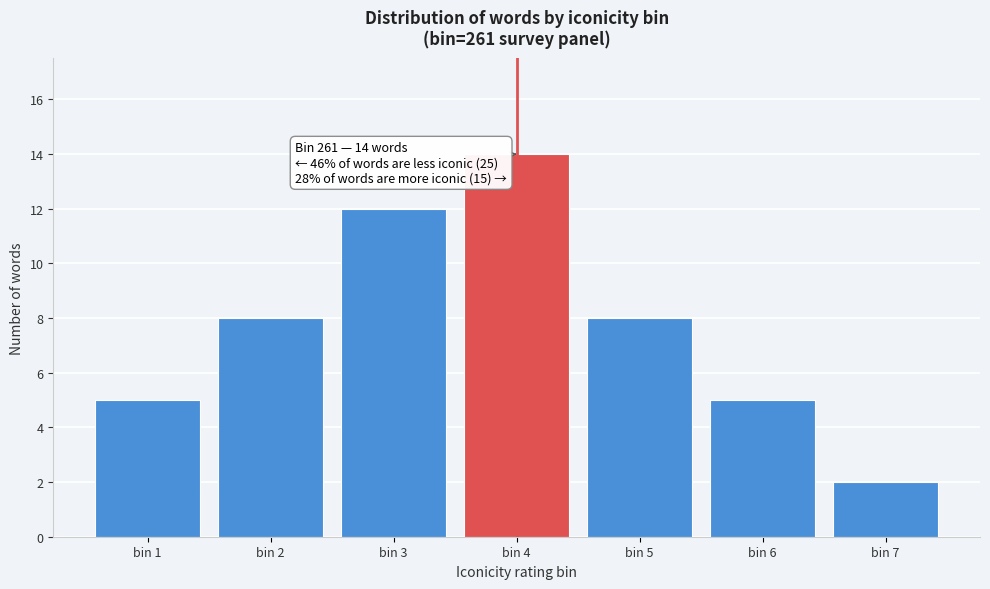

Reading left to right, list all the values displayed in this chart.

bin 1=5	bin 2=8	bin 3=12	bin 4=14	bin 5=8	bin 6=5	bin 7=2